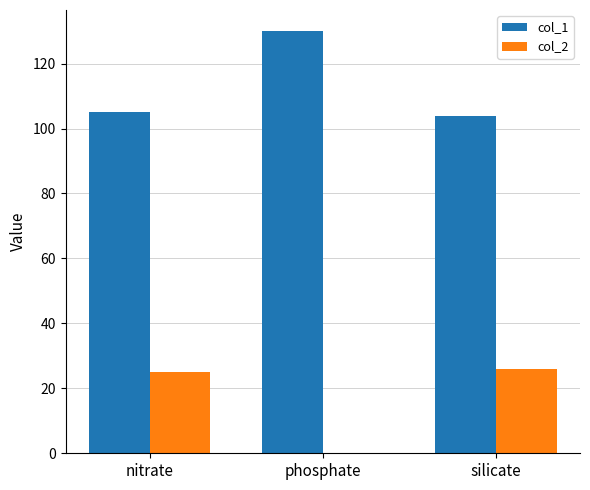

The col_1 series shows 105 at nitrate. True or false?

True